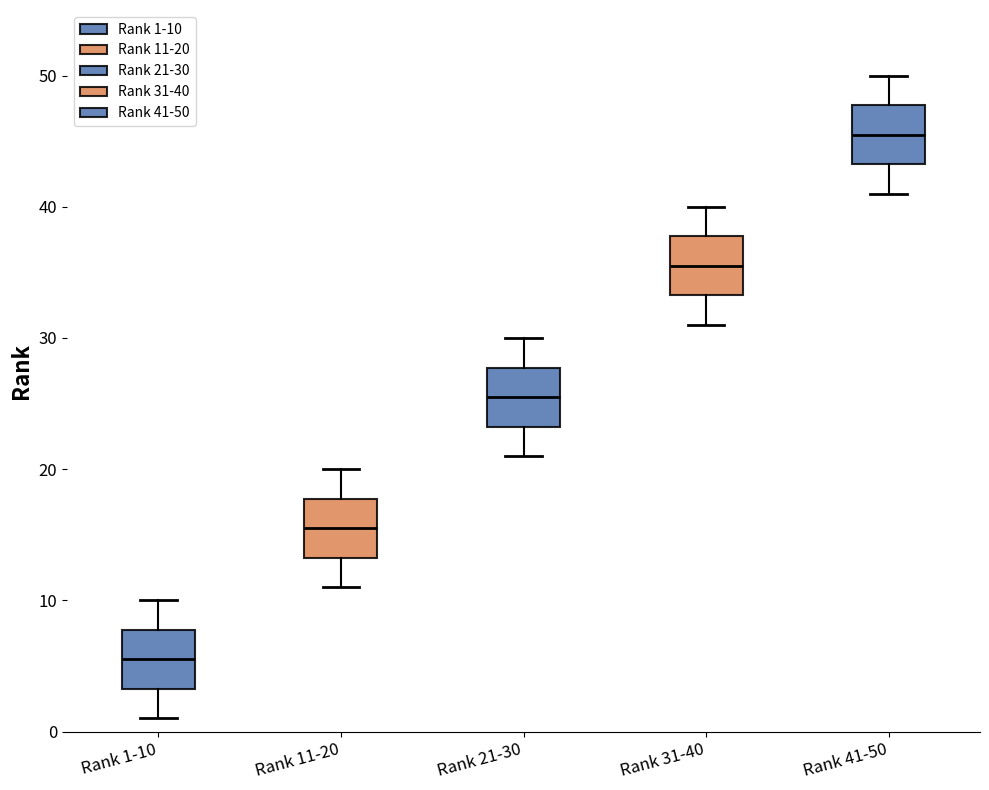

Reading left to right, read every box against the y-axis: the position of its median line, the range the box covers, and the ends of its whiskers. The values are not printed on the chart, so give them approximately, as read against the axis.

Rank 1-10: median 6, box 3 to 8, whiskers 1 to 10
Rank 11-20: median 16, box 13 to 18, whiskers 11 to 20
Rank 21-30: median 26, box 23 to 28, whiskers 21 to 30
Rank 31-40: median 36, box 33 to 38, whiskers 31 to 40
Rank 41-50: median 46, box 43 to 48, whiskers 41 to 50